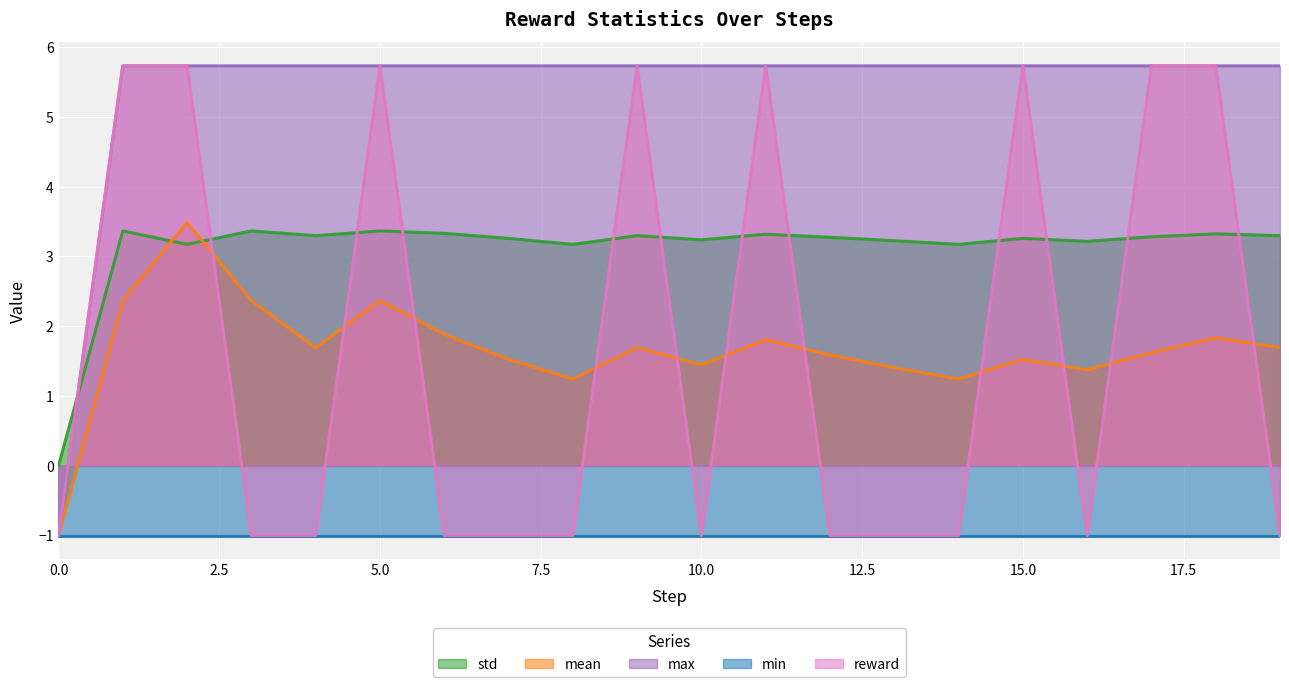

What is the difference between the second highest and second lowest values in the std series?

0.2